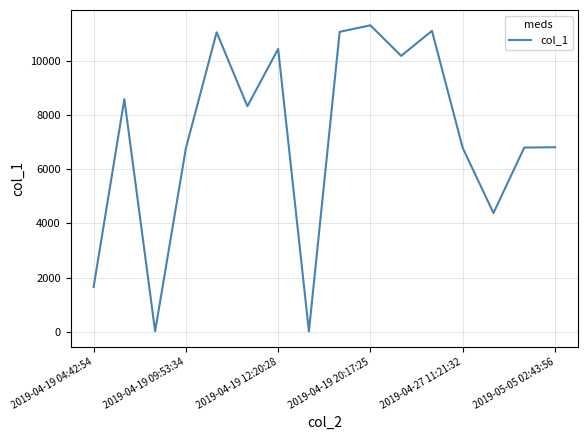

What is the greatest value displayed?

11304.7